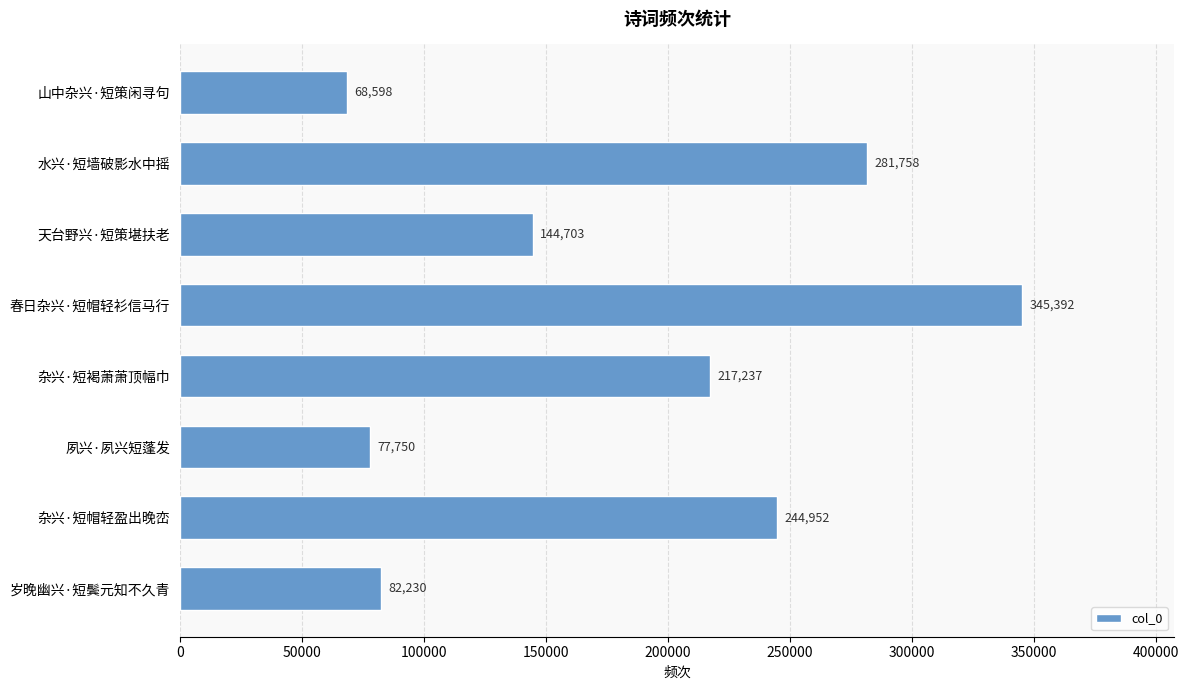

What is the label of the 5th bar from the top?

杂兴·短褐萧萧顶幅巾